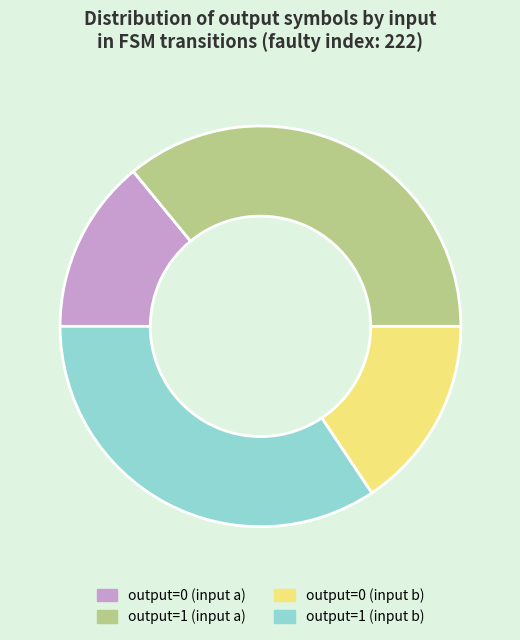

Is it true that output=1 (input b) is 34% of the pie?

True